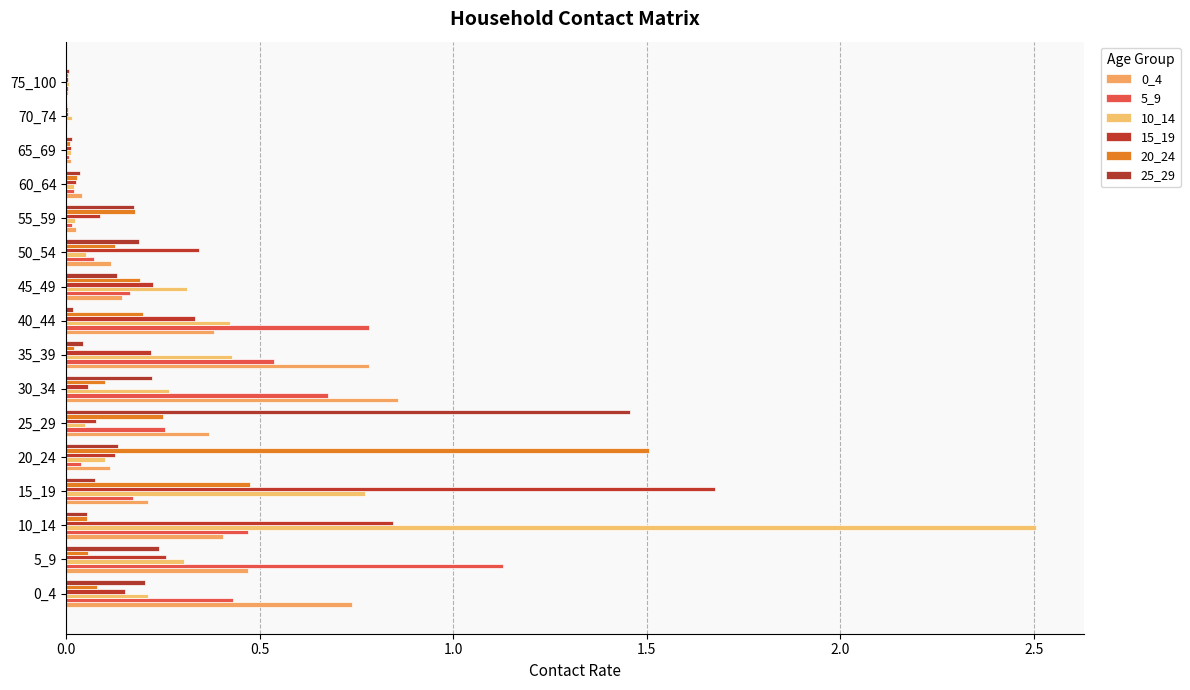

Reading left to right, what are all the values shown in this chart?

0_4: 0.7	0.5	0.4	0.2	0.1	0.4	0.9	0.8	0.4	0.1	0.1	0.0	0.0	0.0	0.0	0.0
5_9: 0.4	1.1	0.5	0.2	0.0	0.3	0.7	0.5	0.8	0.2	0.1	0.0	0.0	0.0	0.0	0.0
10_14: 0.2	0.3	2.5	0.8	0.1	0.0	0.3	0.4	0.4	0.3	0.1	0.0	0.0	0.0	0.0	0.0
15_19: 0.2	0.3	0.8	1.7	0.1	0.1	0.1	0.2	0.3	0.2	0.3	0.1	0.0	0.0	0.0	0.0
20_24: 0.1	0.1	0.1	0.5	1.5	0.3	0.1	0.0	0.2	0.2	0.1	0.2	0.0	0.0	0.0	0.0
25_29: 0.2	0.2	0.1	0.1	0.1	1.5	0.2	0.0	0.0	0.1	0.2	0.2	0.0	0.0	0.0	0.0